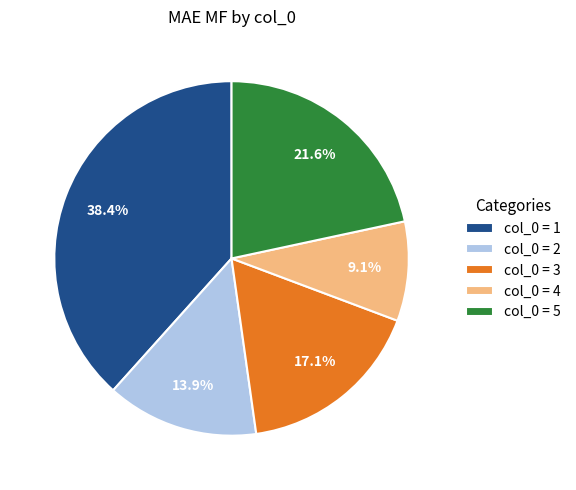

Is the sum of col_0 = 4 and col_0 = 5 greater than half?

No